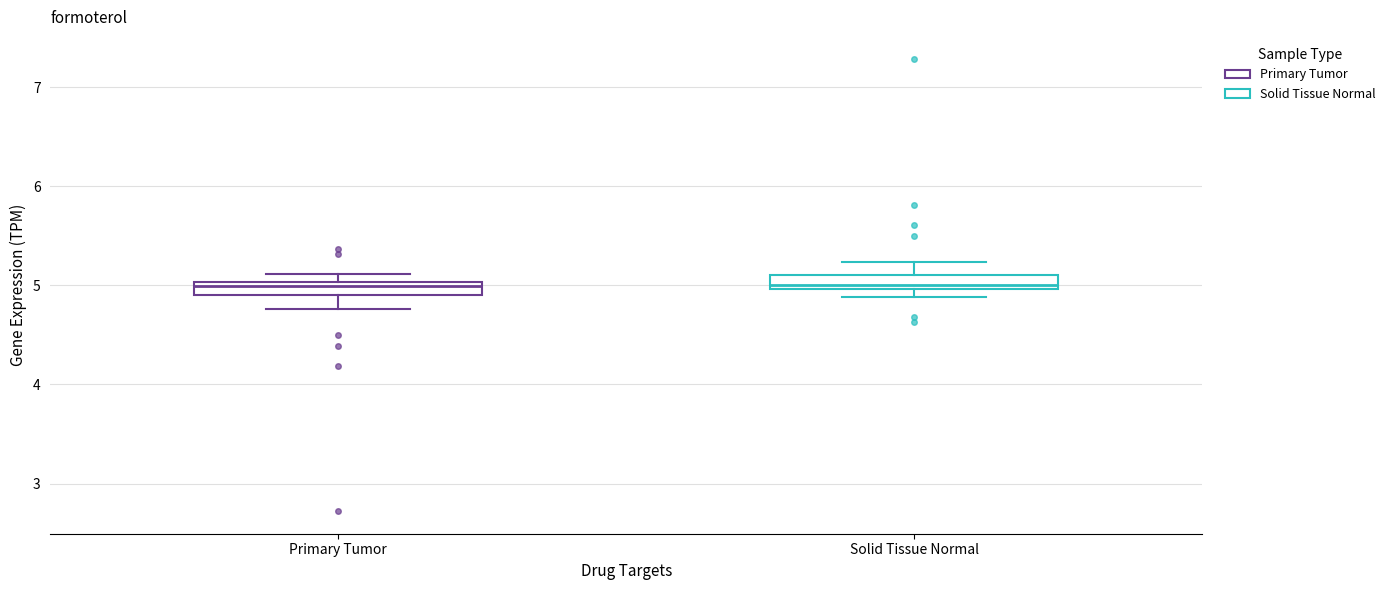

Where is the lower edge of the box for Primary Tumor on the y-axis? The values are not printed on the chart, so give them approximately, as read against the axis.

4.9